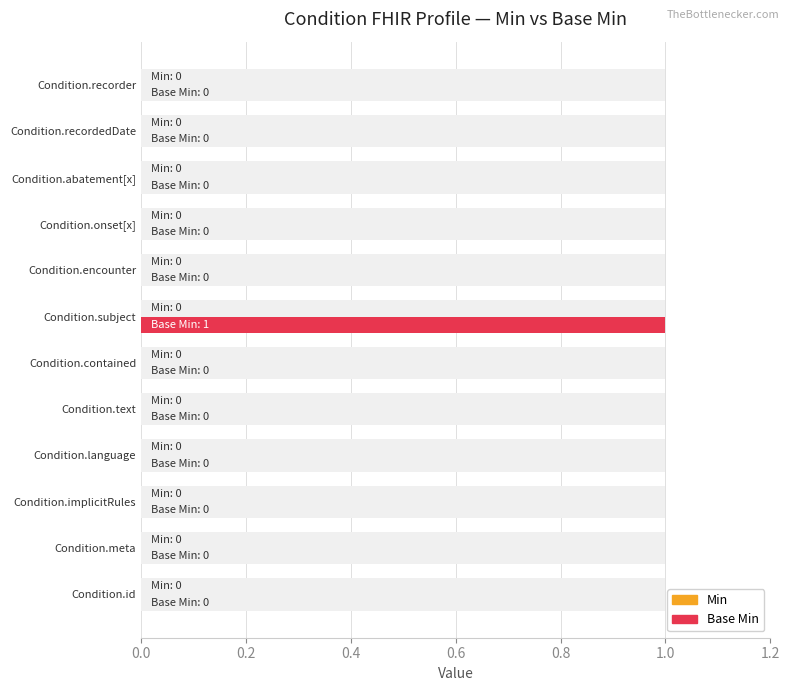

Between 0.4 and 0.2, which is larger?

0.4